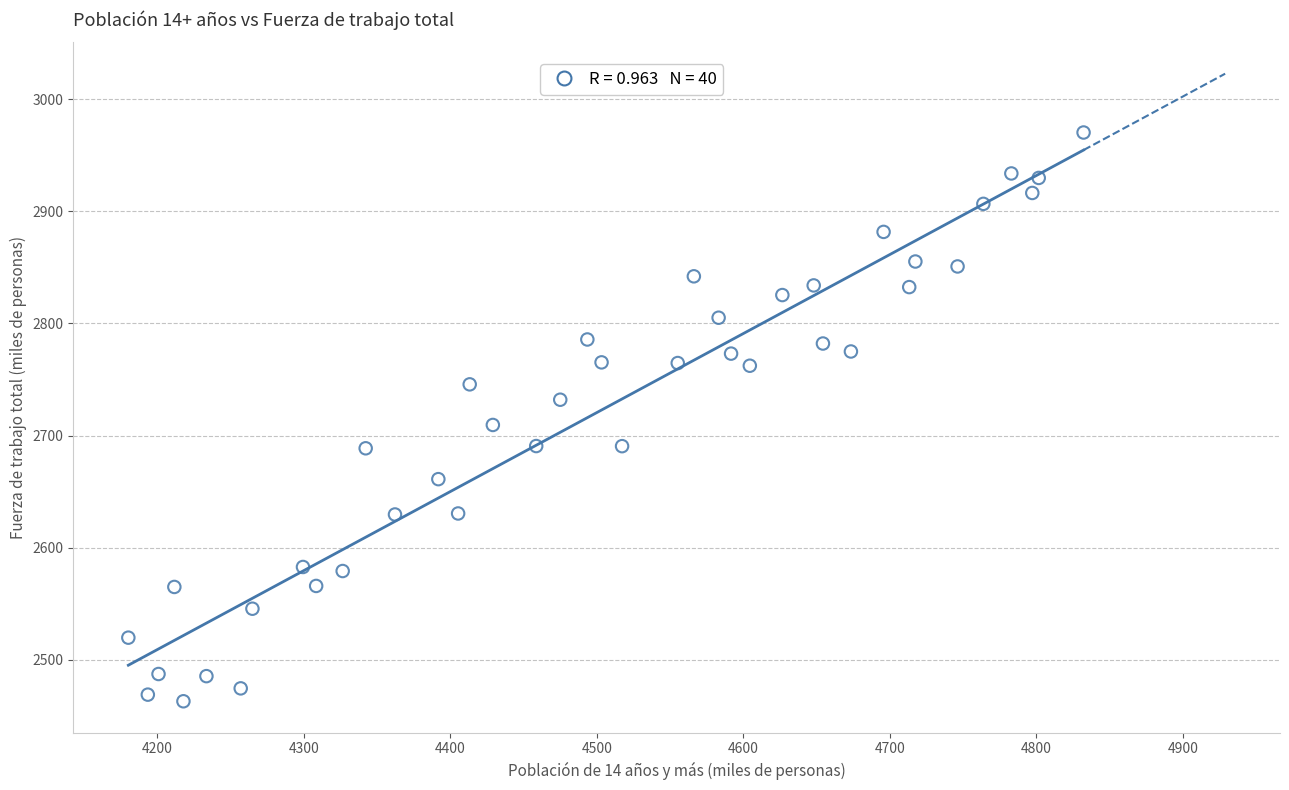

What Y value in the scatter plot is closest to 2716?

2709.5